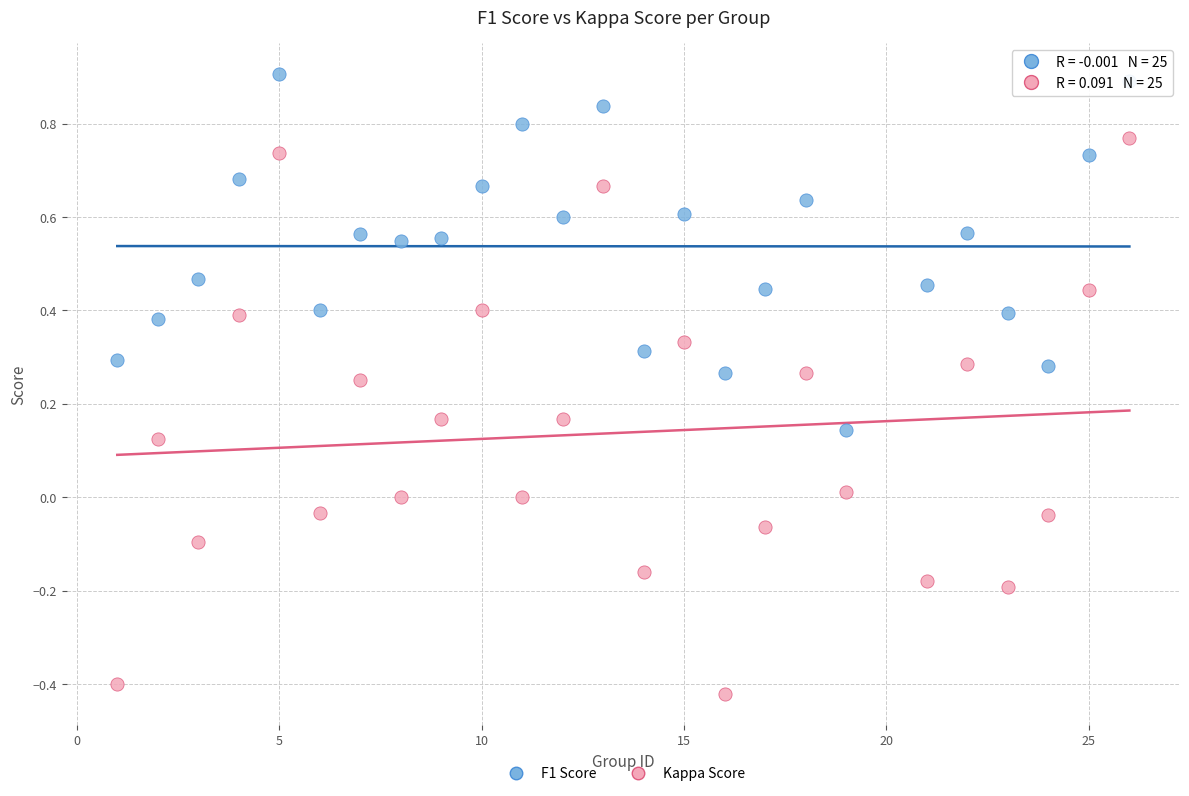

What are all the series names shown in the legend?

F1 Score, Kappa Score